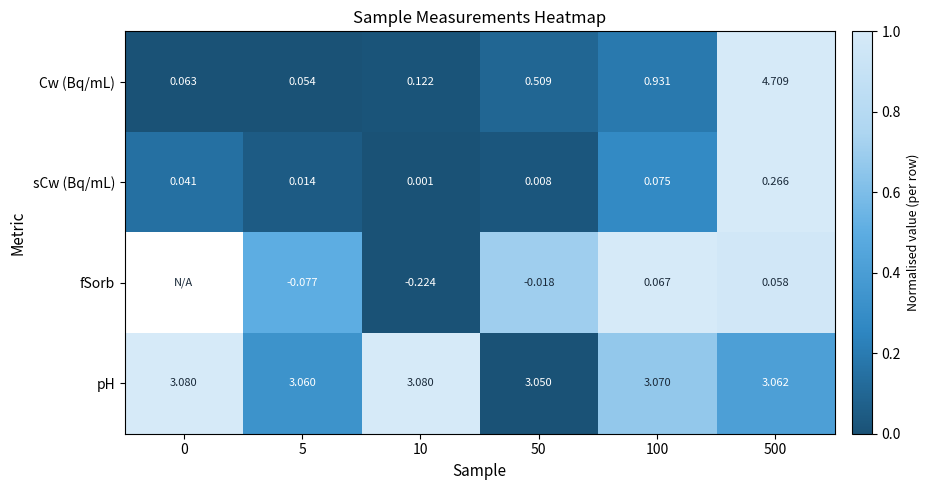

Rank the series at 500 from lowest to highest value.

fSorb, sCw (Bq/mL), pH, Cw (Bq/mL)